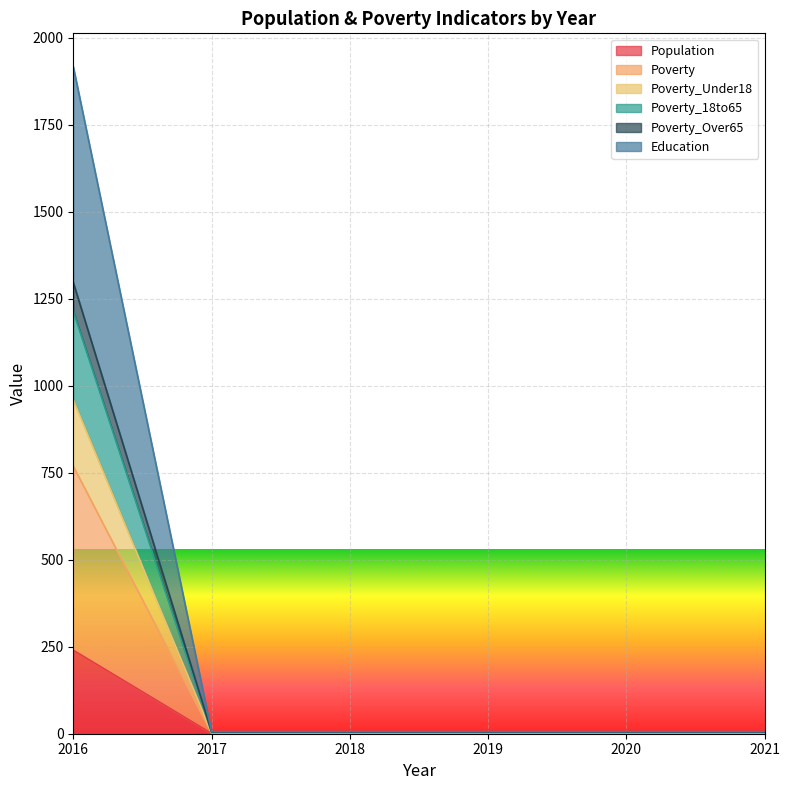

True or false: Poverty_Under18 has a value of 5 at 2018.

False